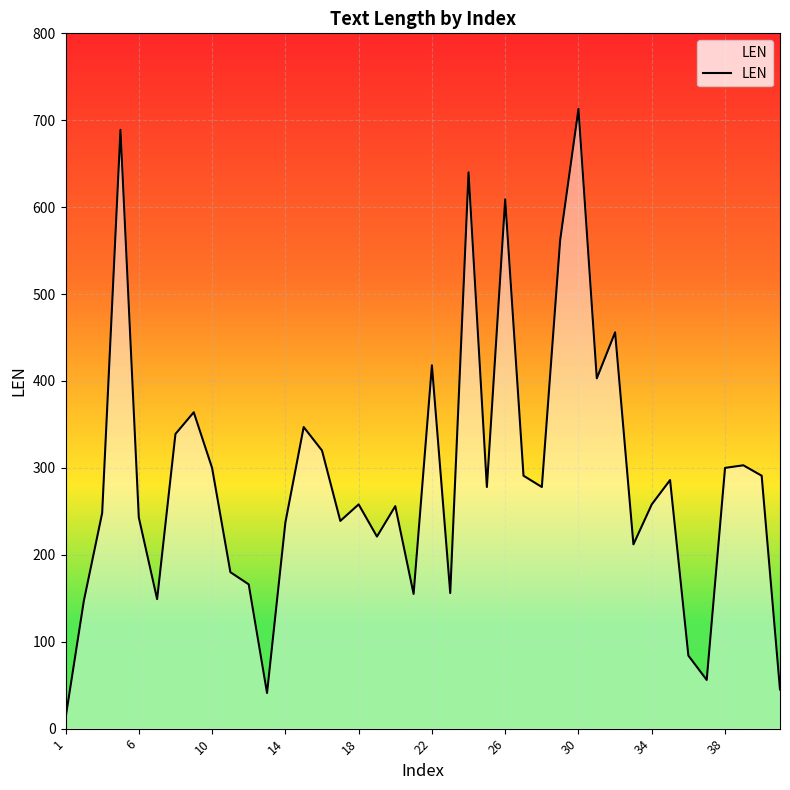

What is the value of the 4th point from the left?

689